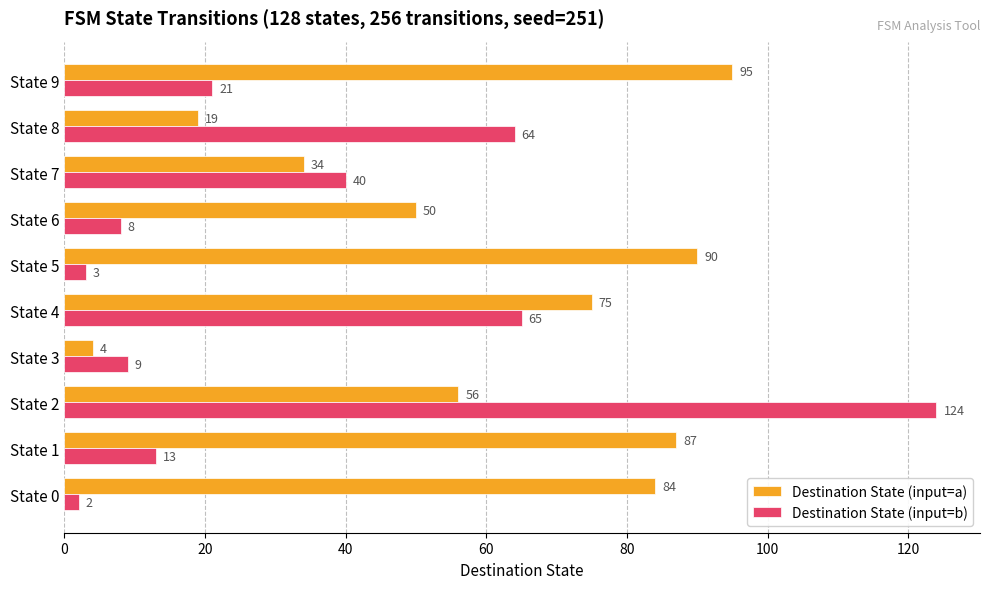

The value of Destination State (input=a) at State 5 is 90. True or false?

True